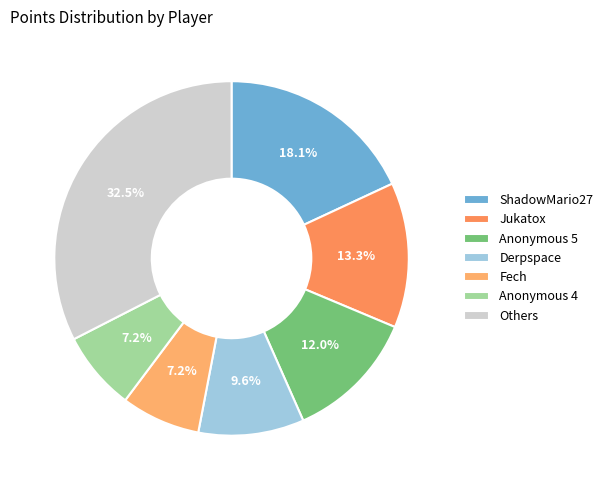

To the nearest percent, what is the difference between the largest and smallest slice percentages?

25%